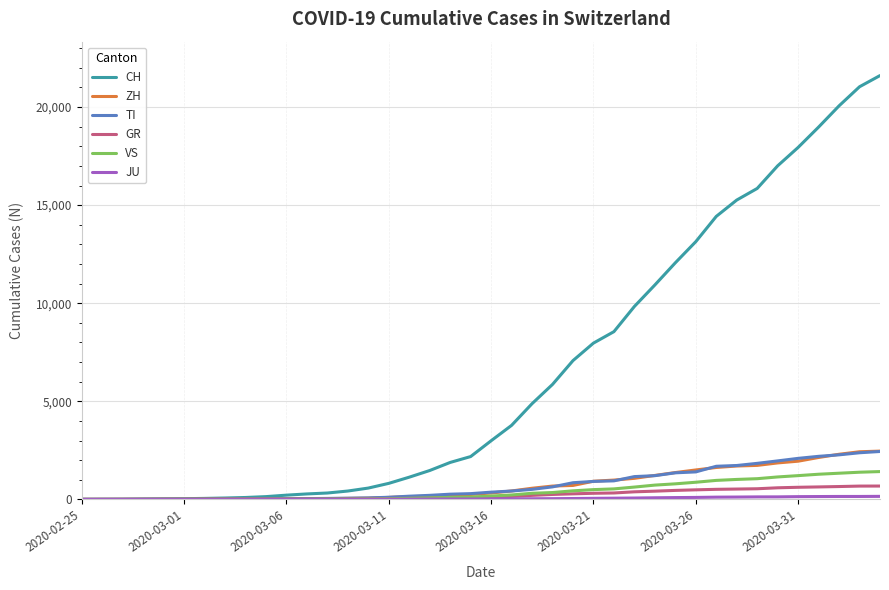

Which series has the largest total across all categories?

CH